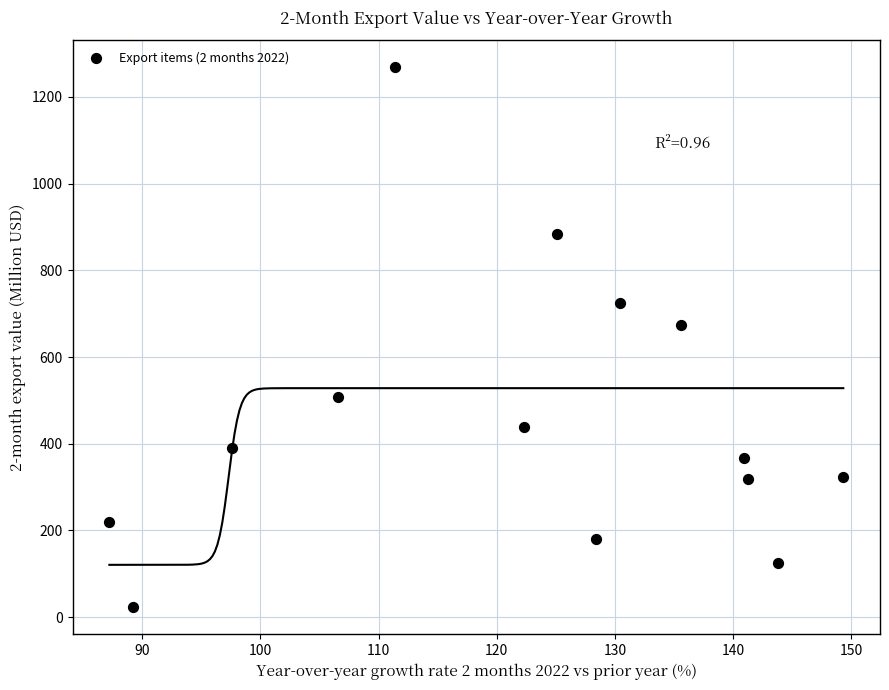

What Y value in the scatter plot is closest to 645?

674.4